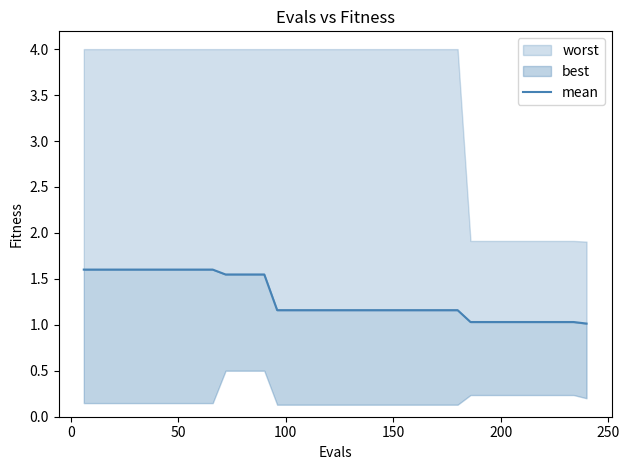

What is the difference between the maximum and minimum values?

0.6